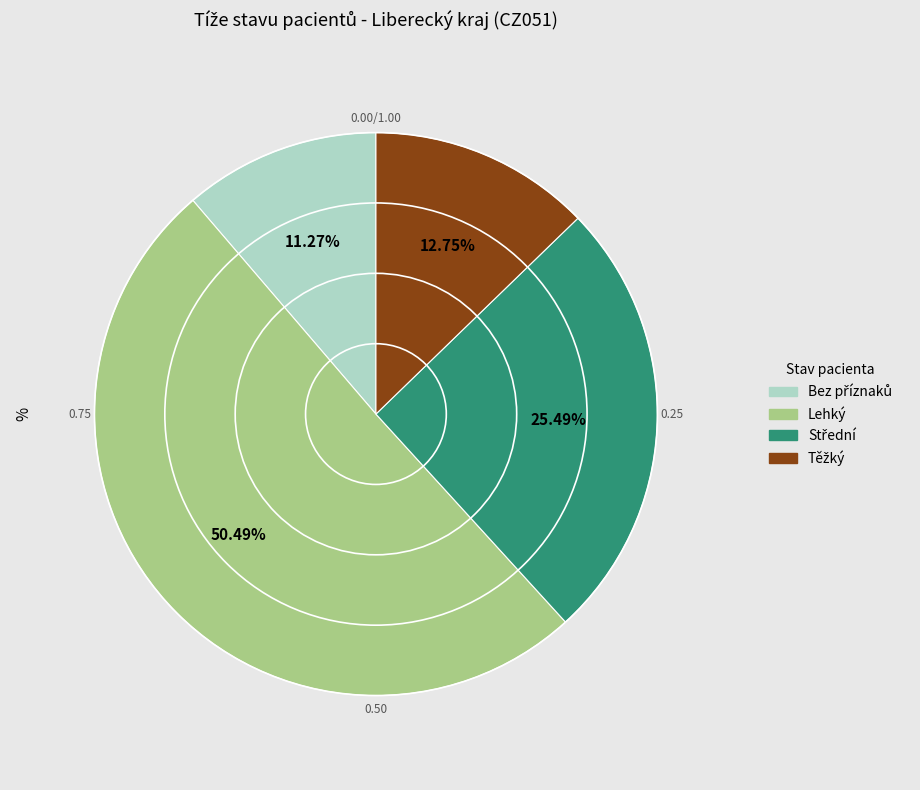

Which category accounts for the majority?

Lehký